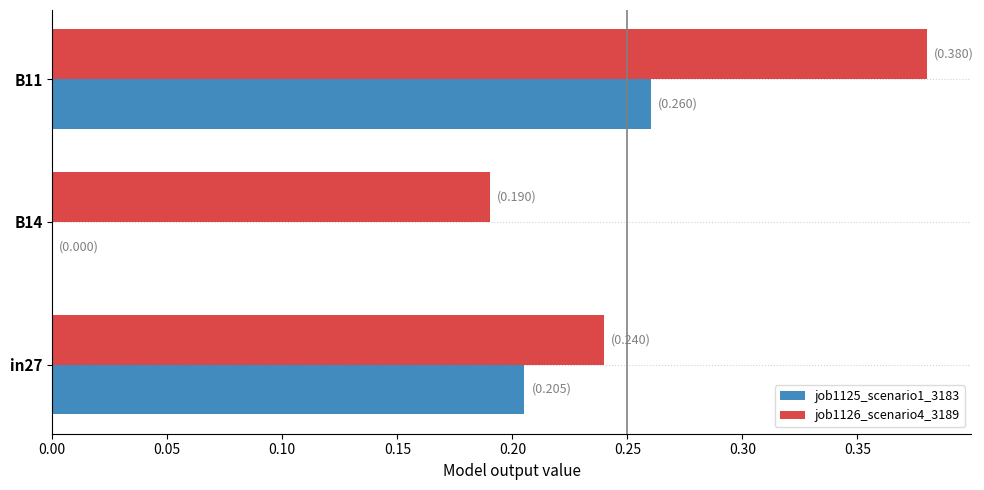

The value of job1125_scenario1_3183 at in27 is 0.3. True or false?

False